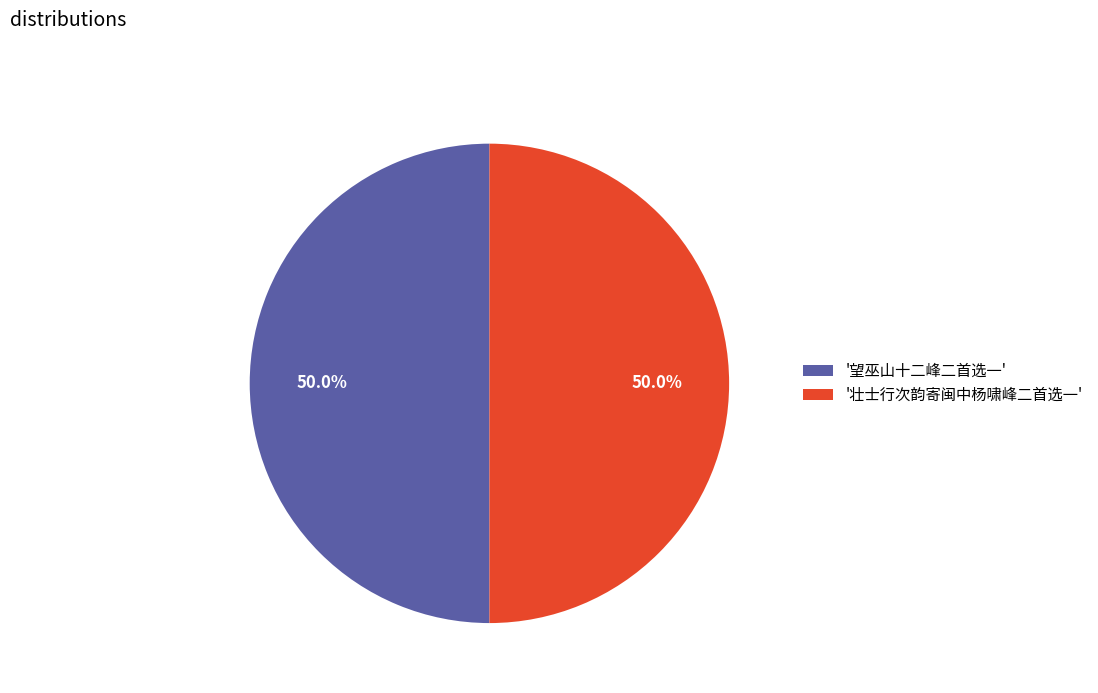

Combined, what portion of the pie is '壮士行次韵寄闽中杨啸峰二首选一' and '望巫山十二峰二首选一'?

100.0%